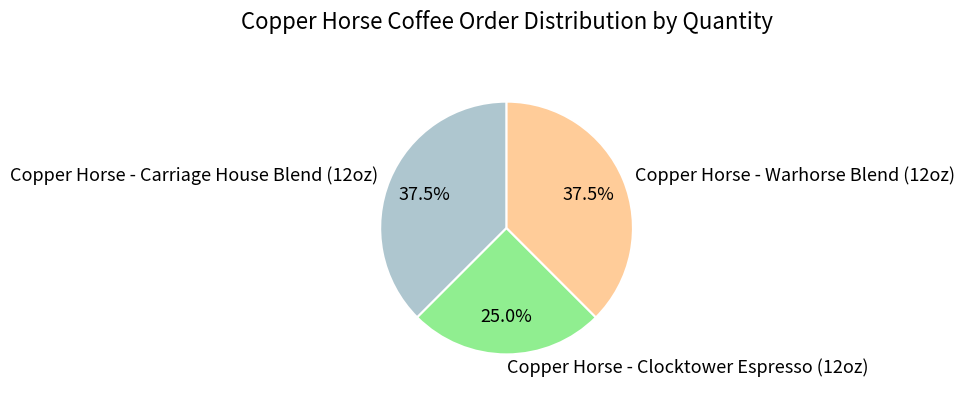

Is Copper Horse - Warhorse Blend (12oz) the majority of the pie?

No